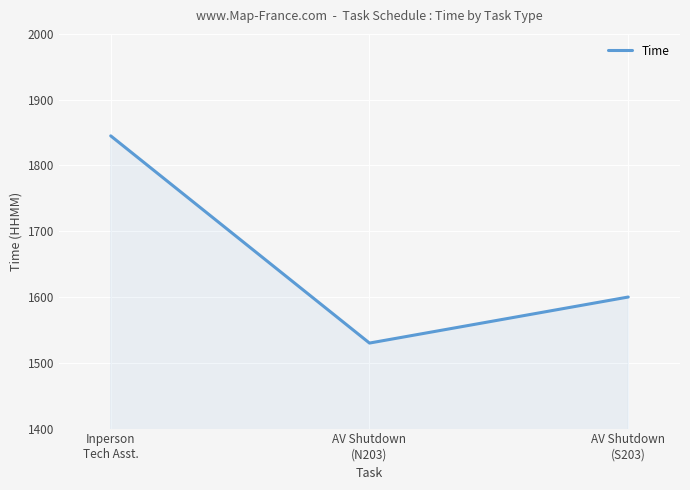

What is the sum of all values?

4975